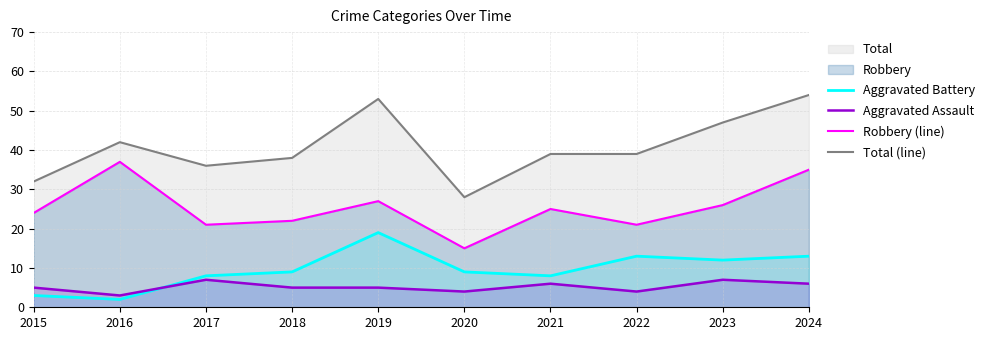

Read the Aggravated Battery value at 2019, to the nearest 10.

20